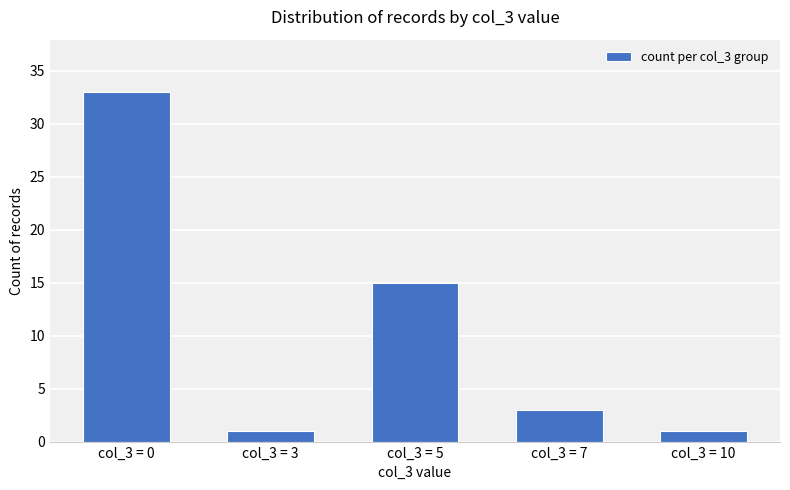

Reading left to right, list all the values displayed in this chart.

33	1	15	3	1